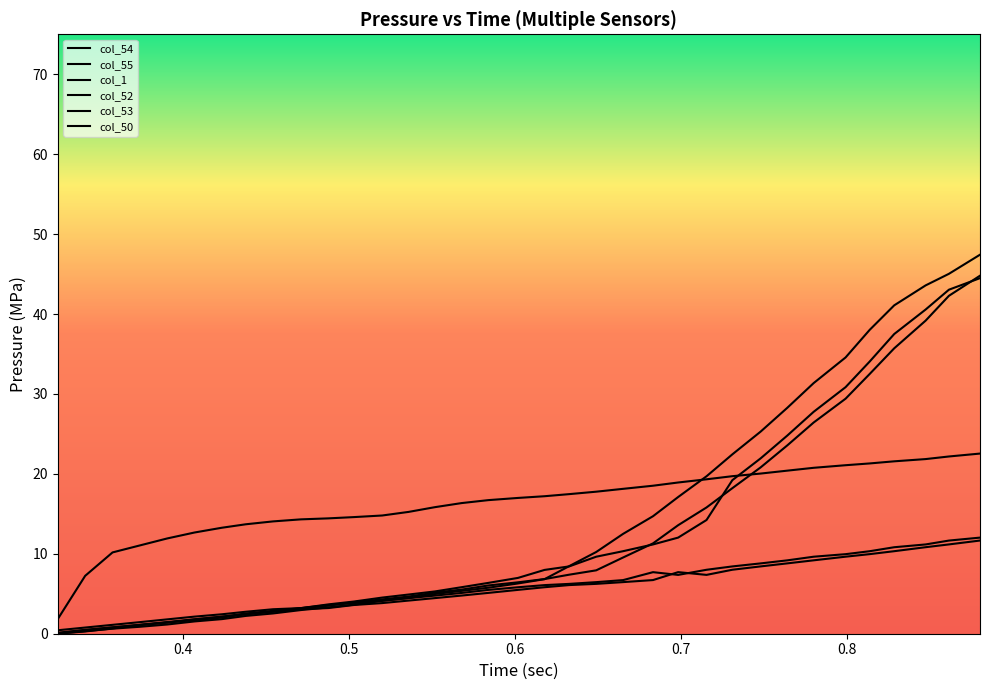

What is the label of the 6th point from the left?

0.8